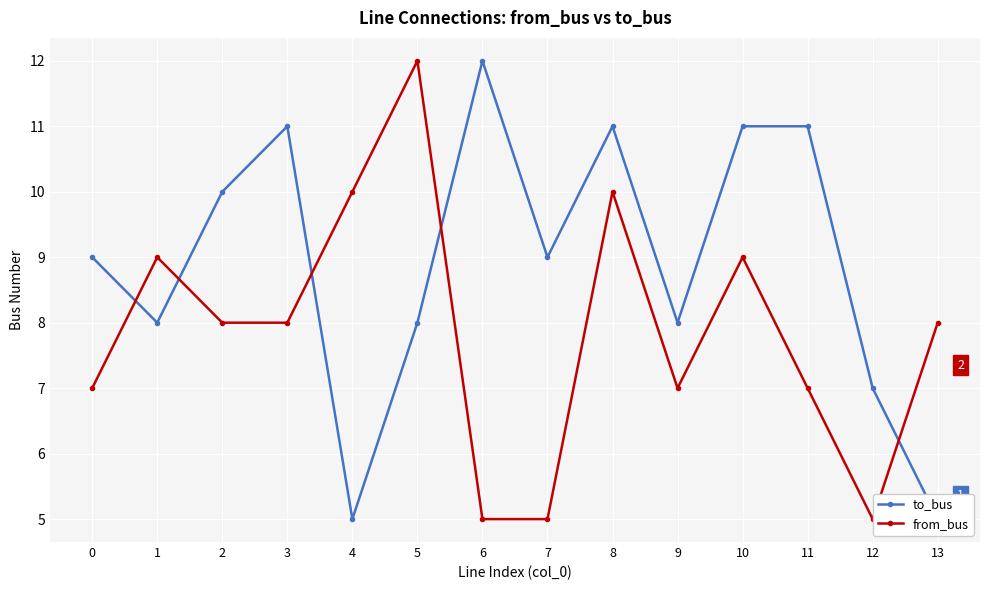

How many values in the from_bus series are below 8?

6